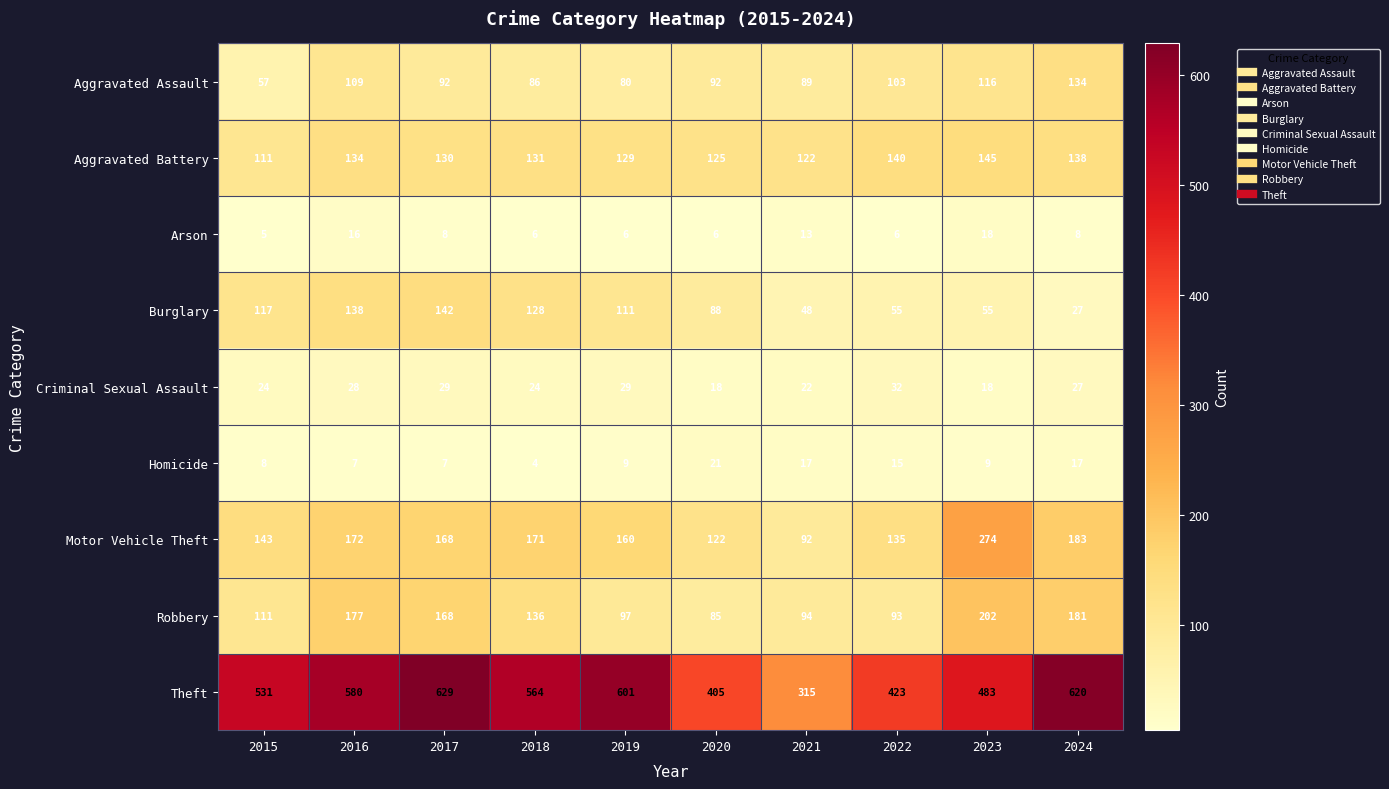

Where is Theft nearest to the value 472?

2023